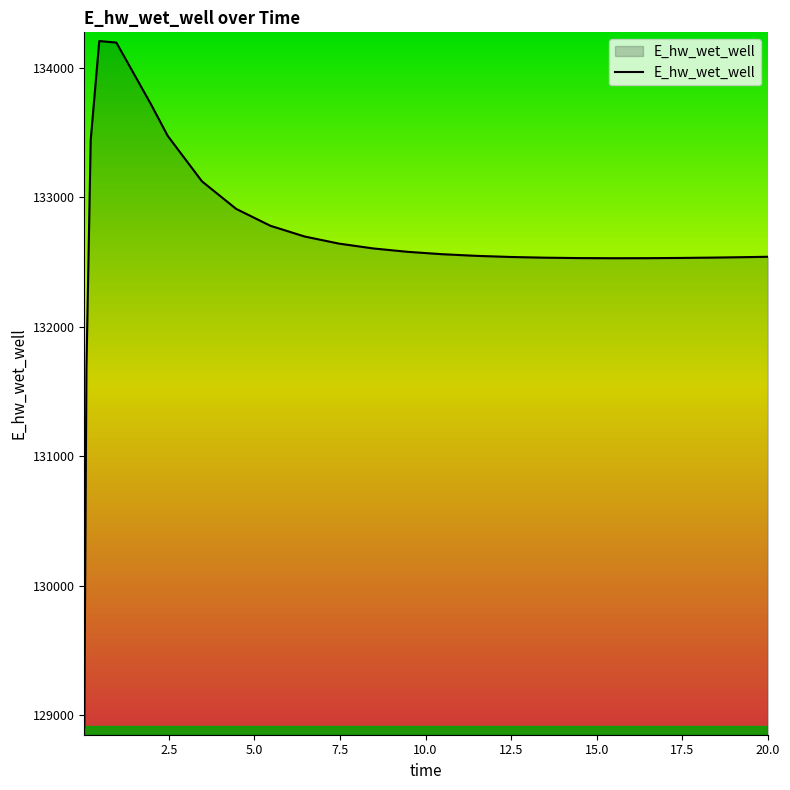

What is the difference between the maximum and minimum values?

5292.0